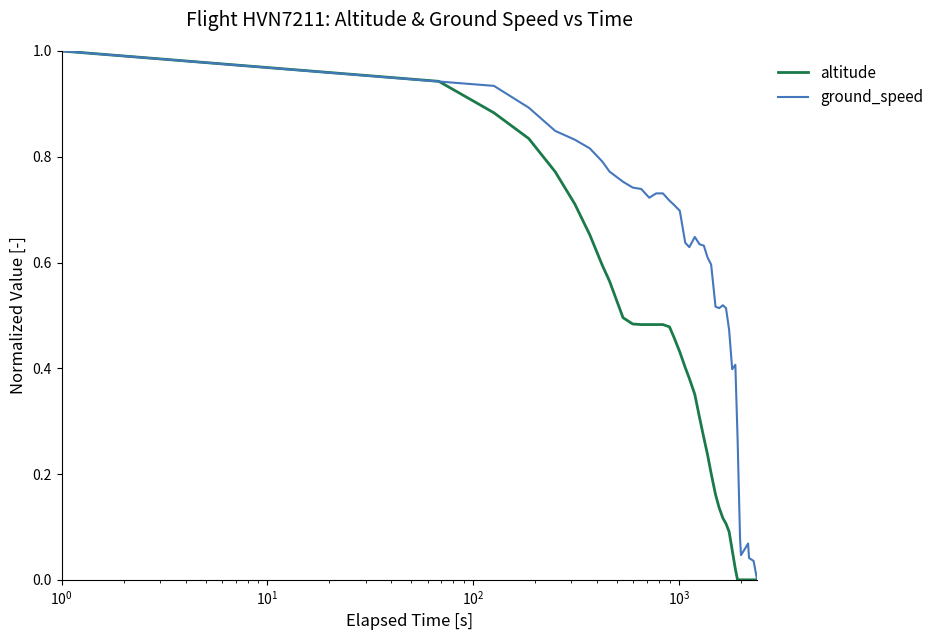

Which series has the largest range (max minus min)?

altitude